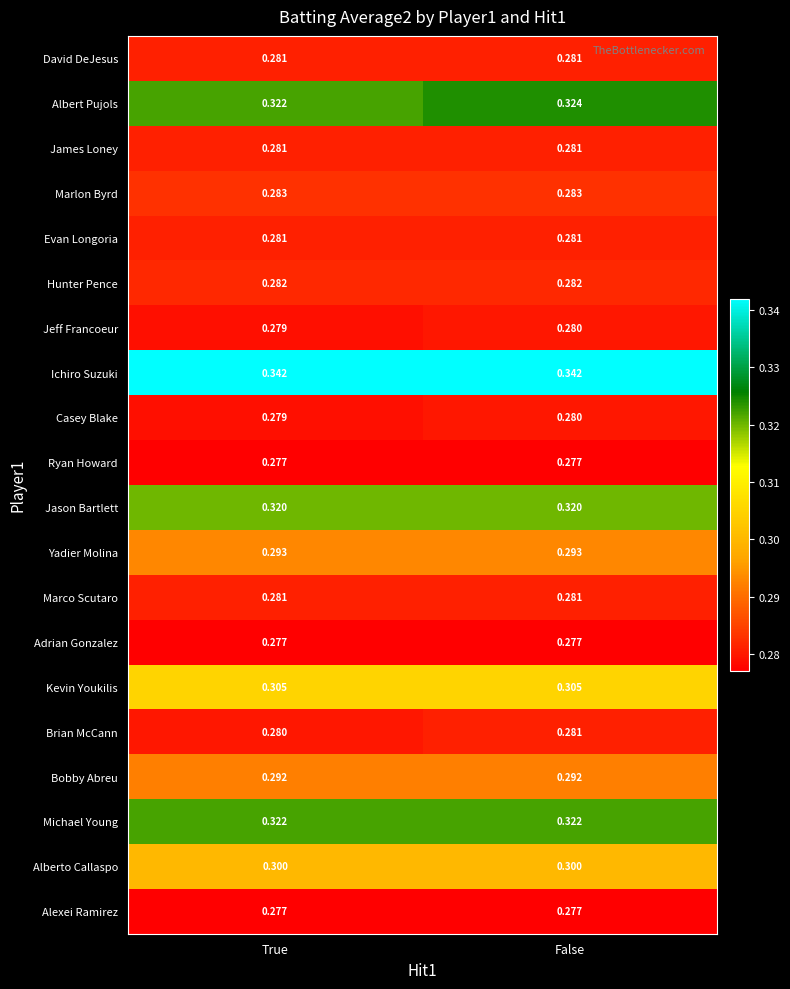

Which category has the highest value in the Casey Blake series?

False